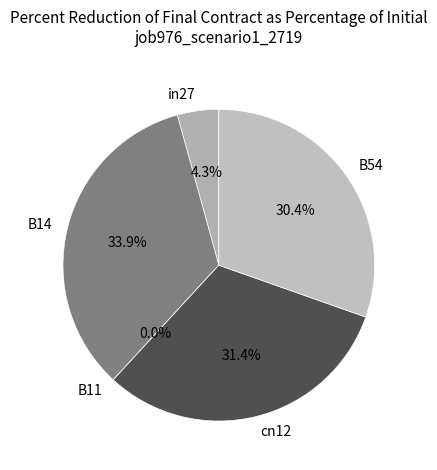

Does any single category account for the majority?

No